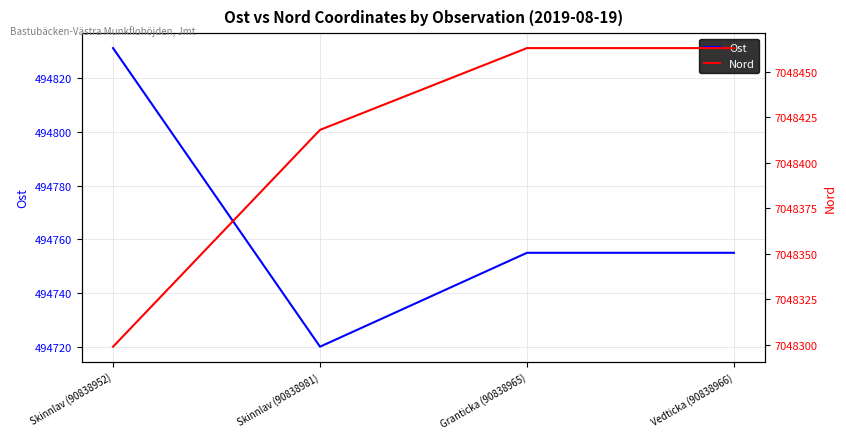

True or false: Ost and Nord cross at least once.

False